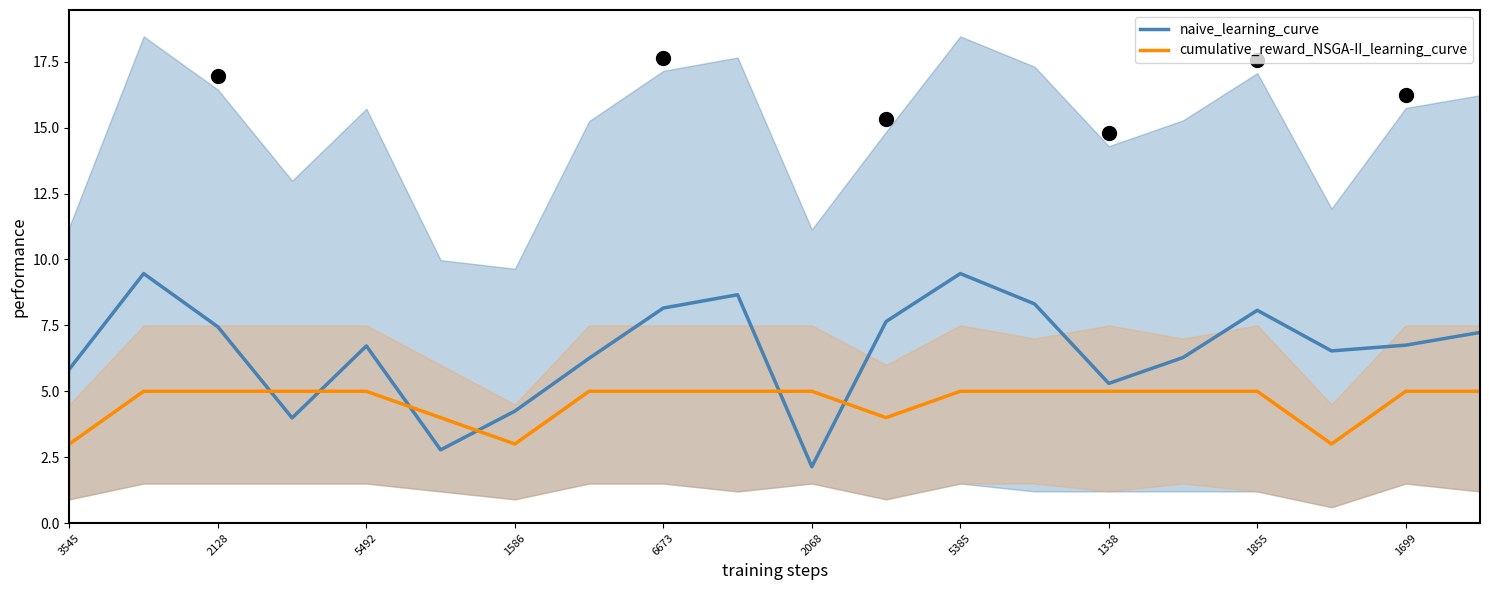

True or false: naive_learning_curve and cumulative_reward_NSGA-II_learning_curve intersect in this chart.

True